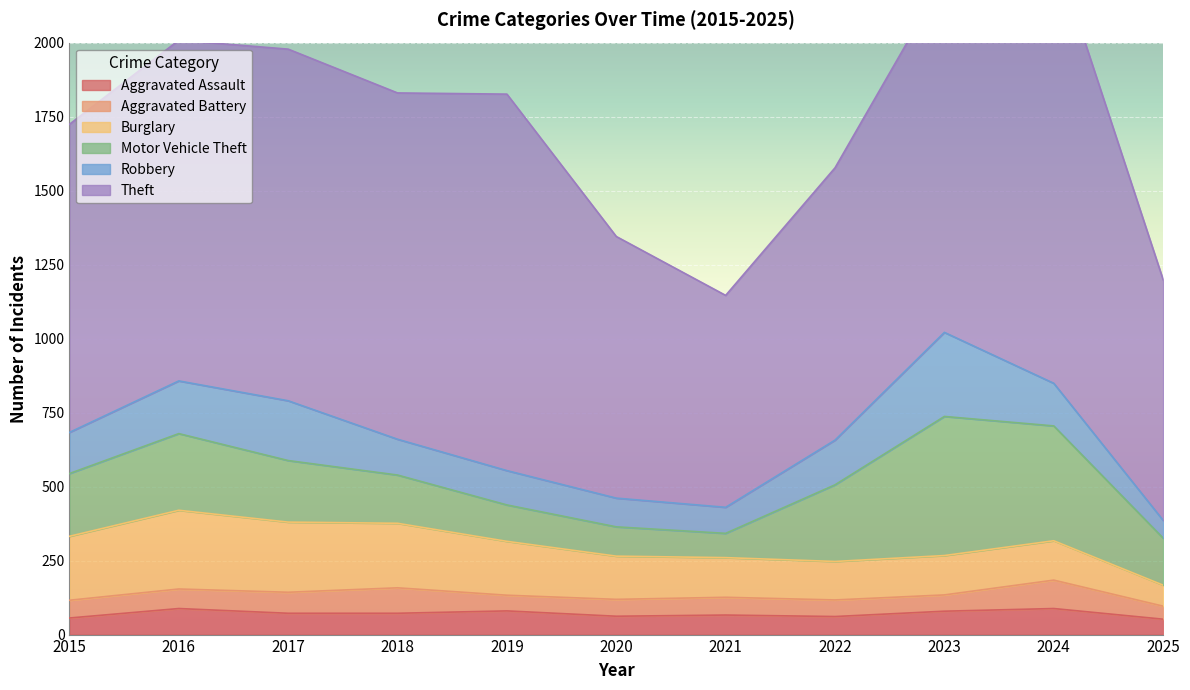

List the labels in order of Aggravated Assault value, smallest first.

2025, 2015, 2022, 2020, 2021, 2017, 2018, 2023, 2019, 2016, 2024